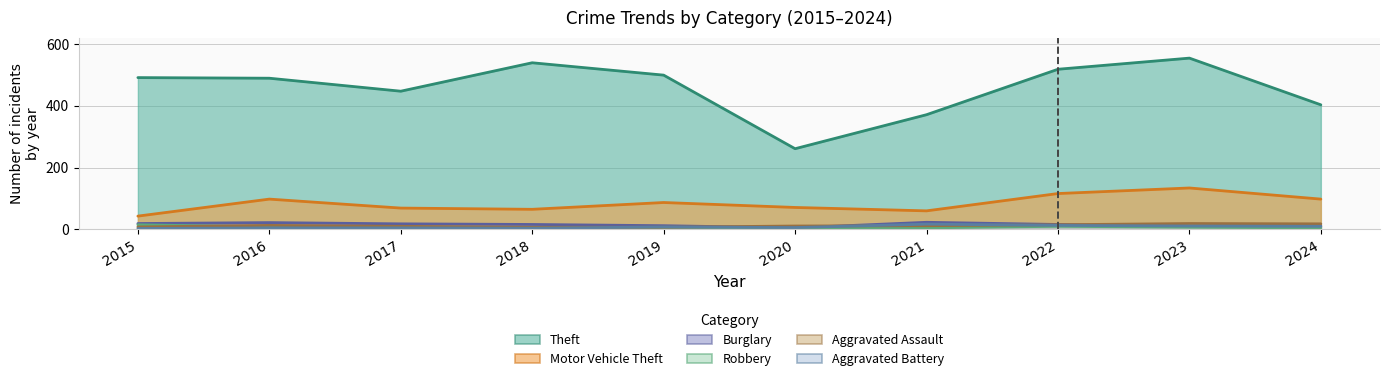

At which category is the sum across all series the highest?

2023